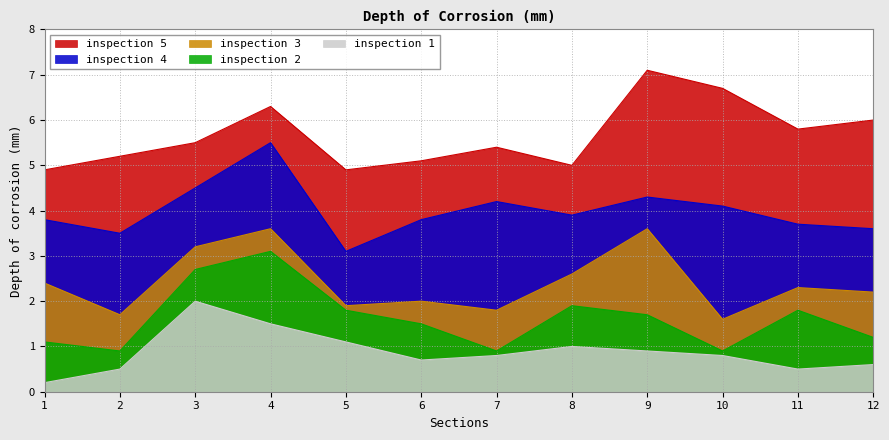

What is the maximum value for inspection 4?

5.5